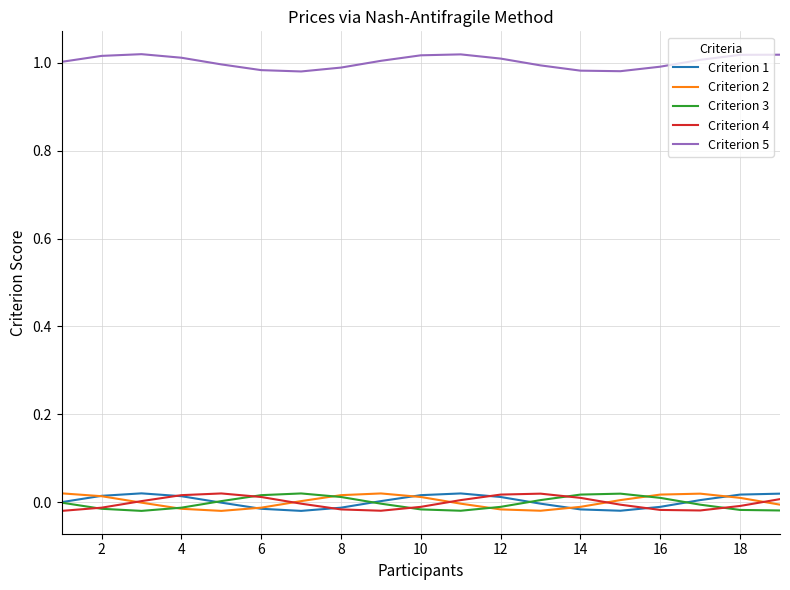

True or false: Criterion 2 and Criterion 5 cross at least once.

False